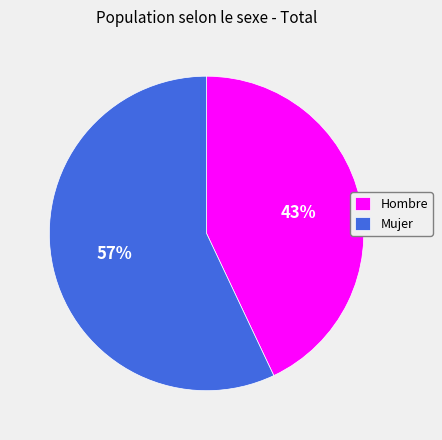

What is the ratio of the value at Hombre to the value at Mujer?

0.8